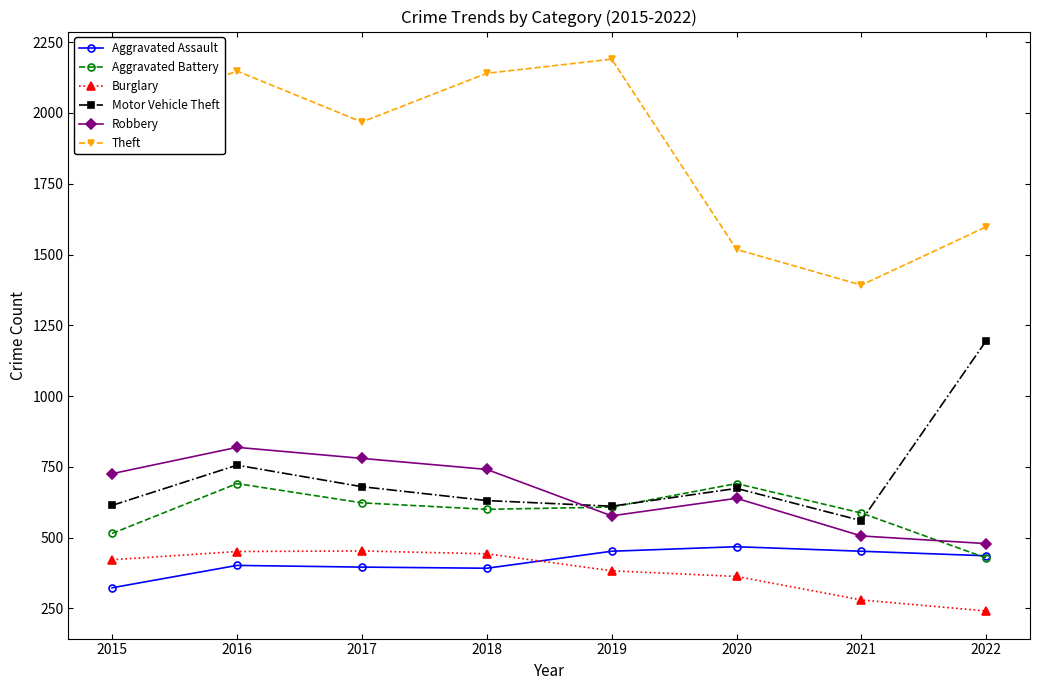

What is the difference between the maximum and minimum values in the Robbery series?

340